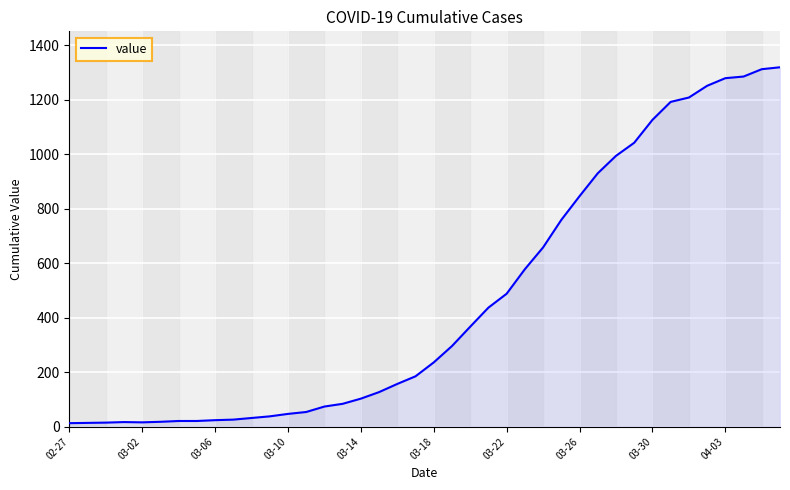

What is the maximum value shown in the chart?

1319